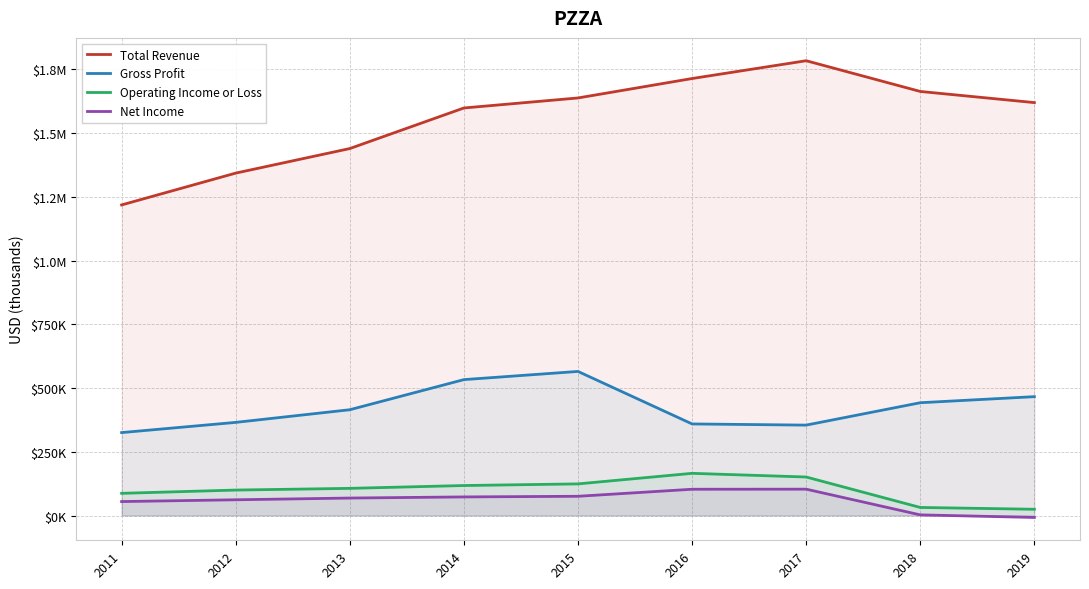

The value of Total Revenue at 2014 is 1598100. True or false?

True